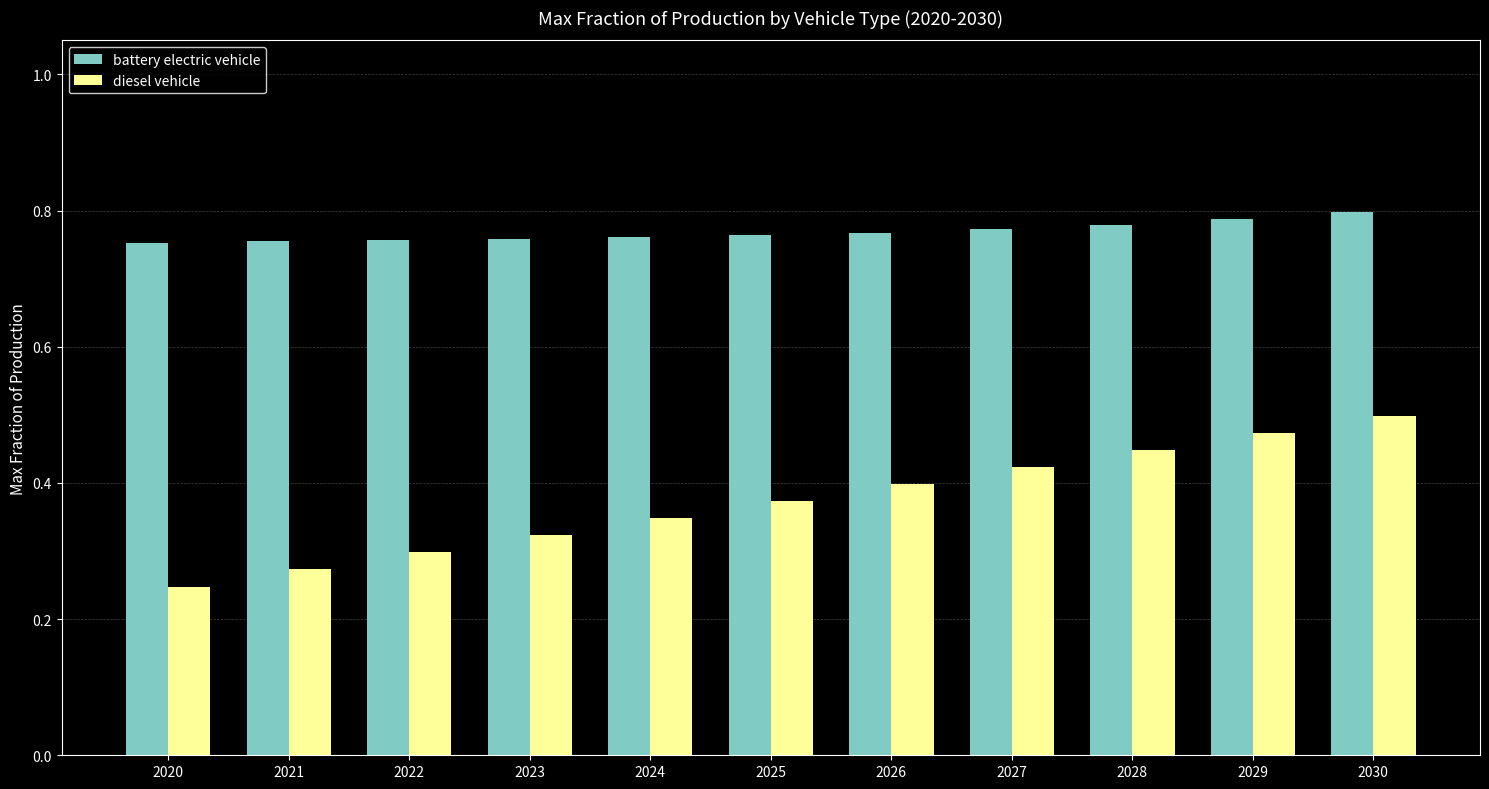

Rank the categories by diesel vehicle value from lowest to highest.

2020, 2021, 2022, 2023, 2024, 2025, 2026, 2027, 2028, 2029, 2030